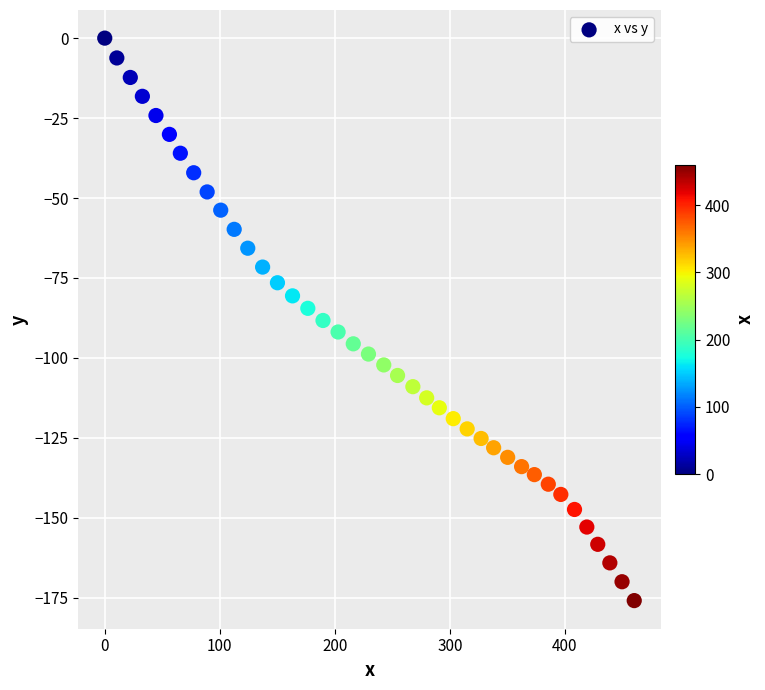

What is the range of Y values (max minus min)?

175.9